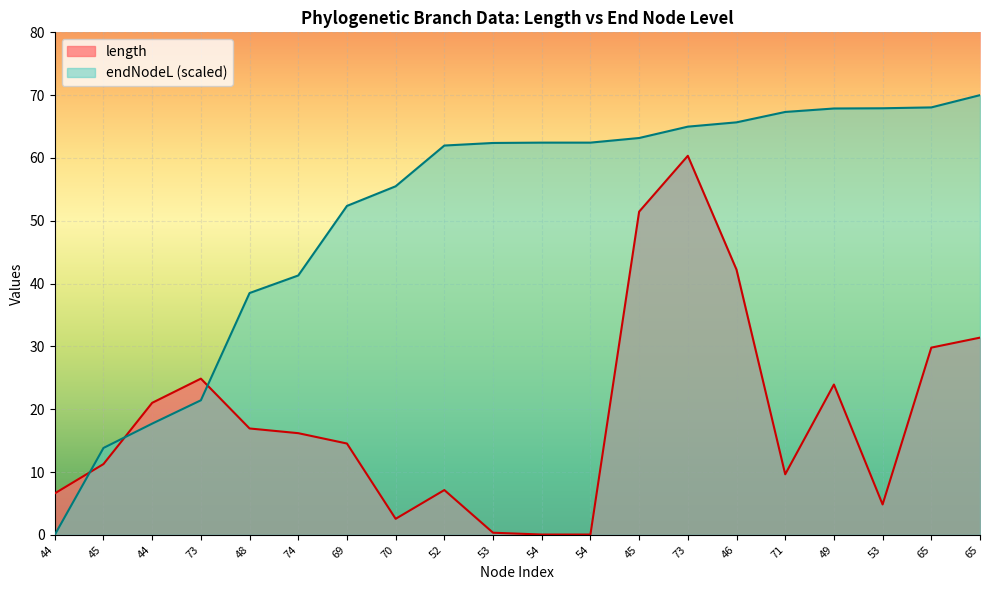

What is the approximate value of endNodeL at 44?

17.7